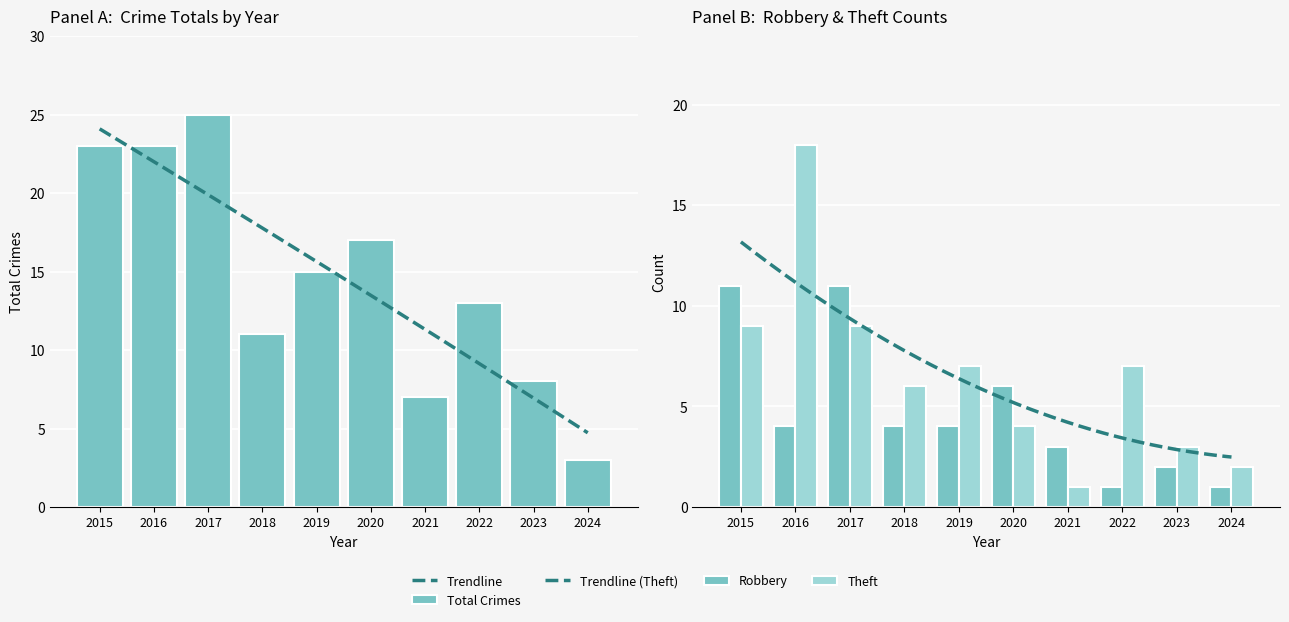

Rank the categories by value from lowest to highest.

2024, 2021, 2023, 2018, 2022, 2019, 2020, 2015, 2016, 2017